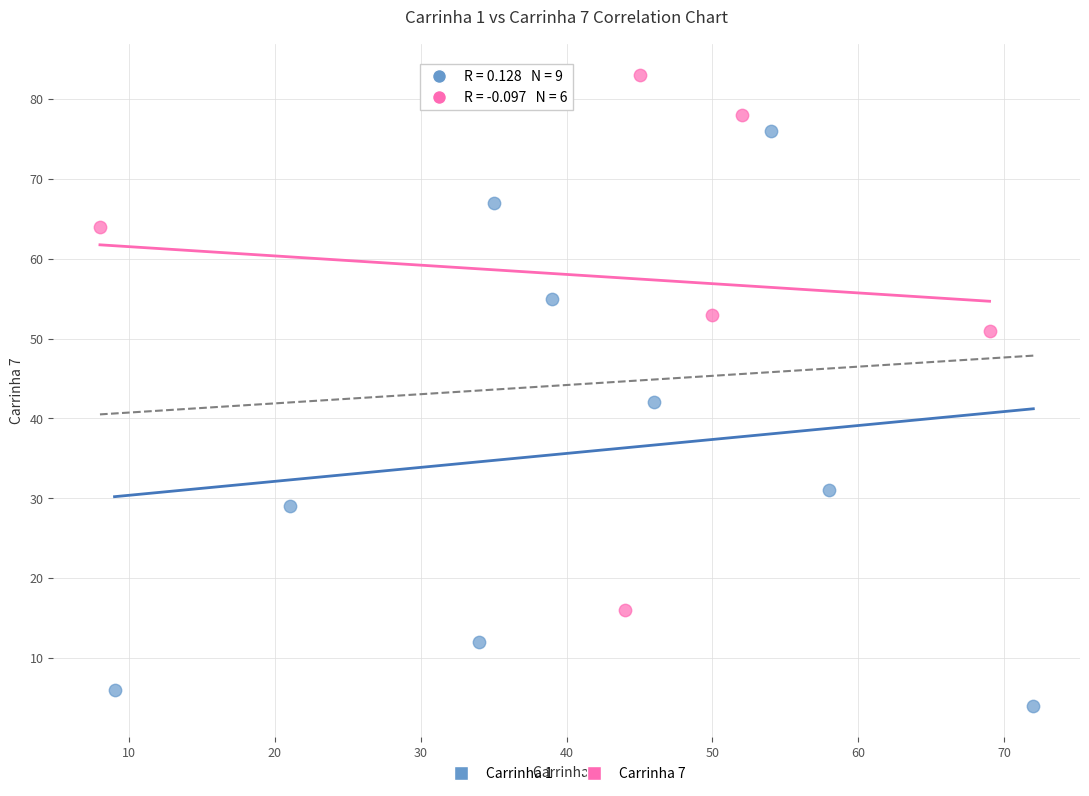

Which series contains the highest Y value?

Carrinha 7